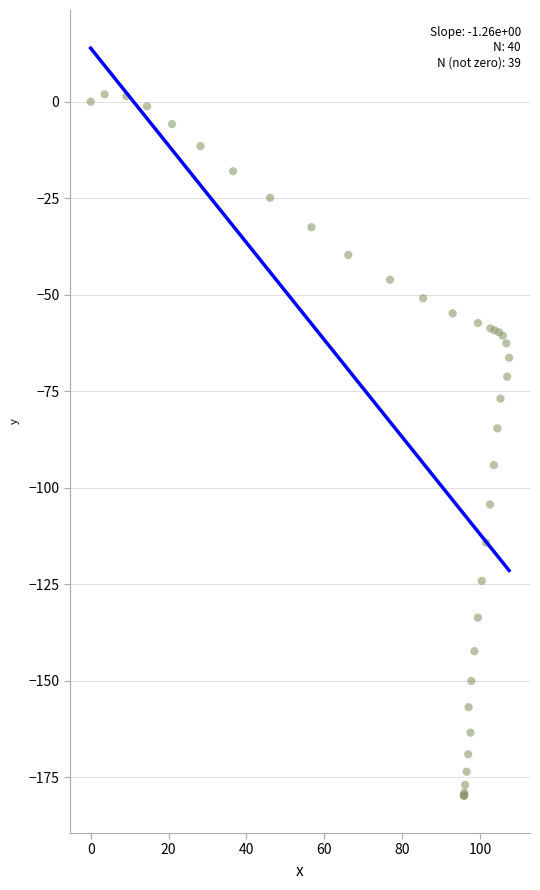

What Y value in the scatter plot is closest to -88?

-84.6